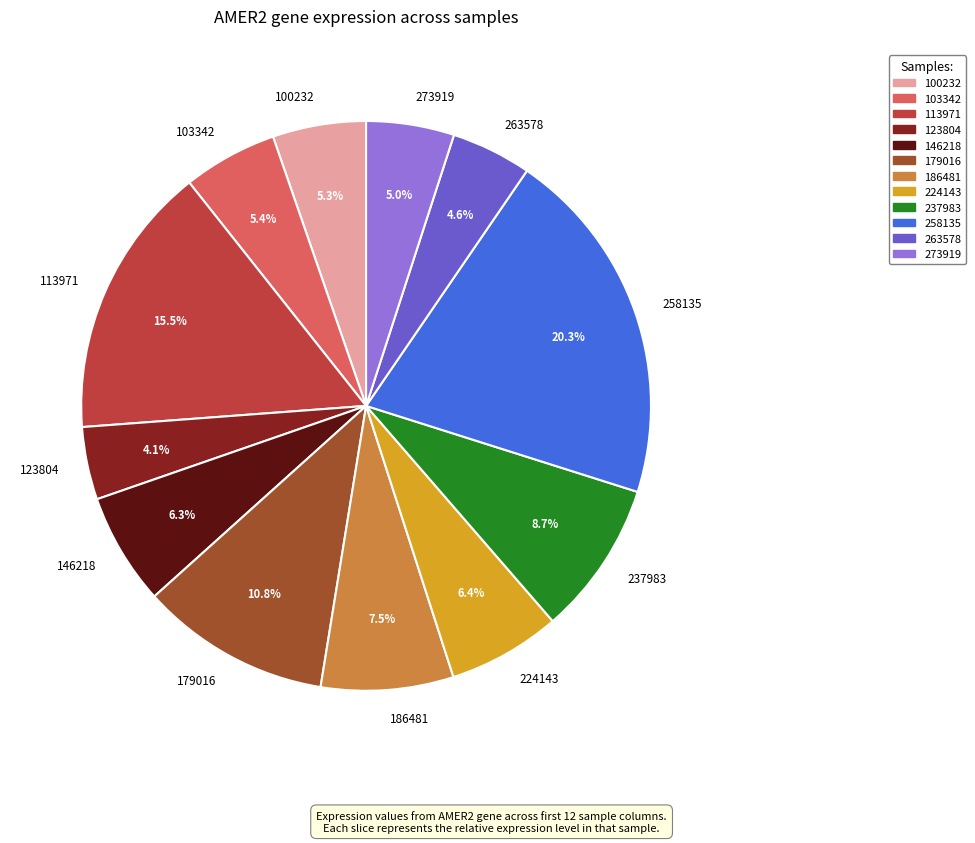

How many slices are in this pie chart?

12